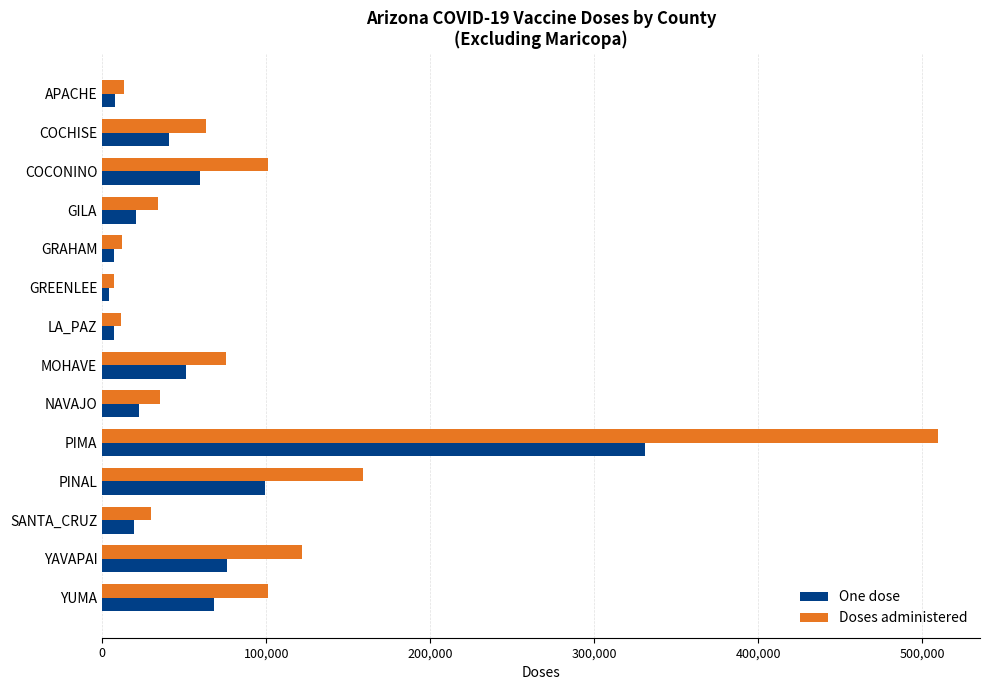

What is the difference between the maximum and minimum values in the One dose series?

326629